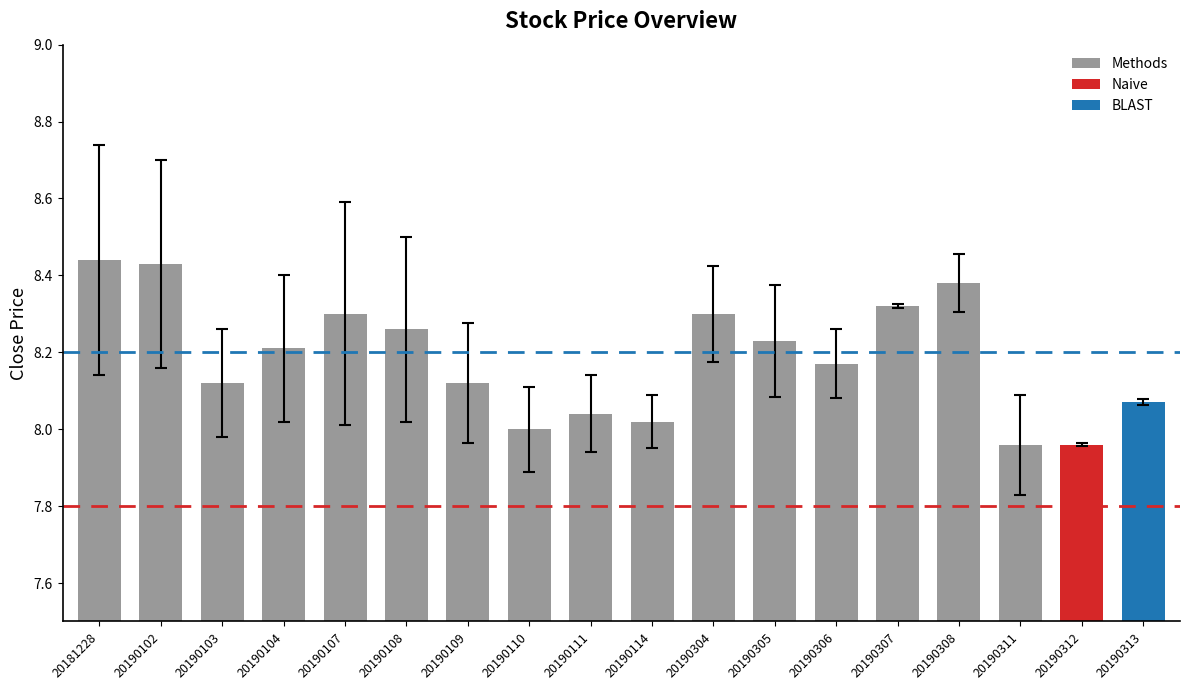

What is the difference between the second highest and minimum values?

0.5